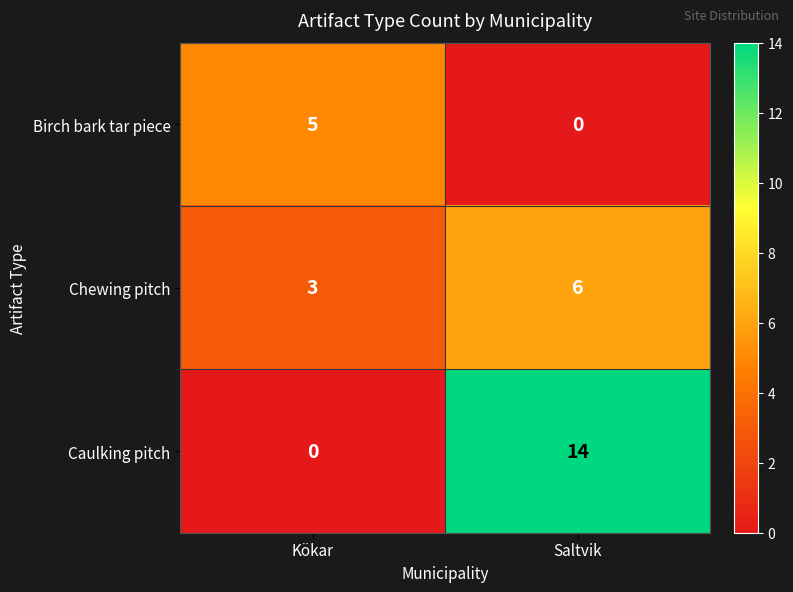

At which category is the sum across all series the highest?

Saltvik